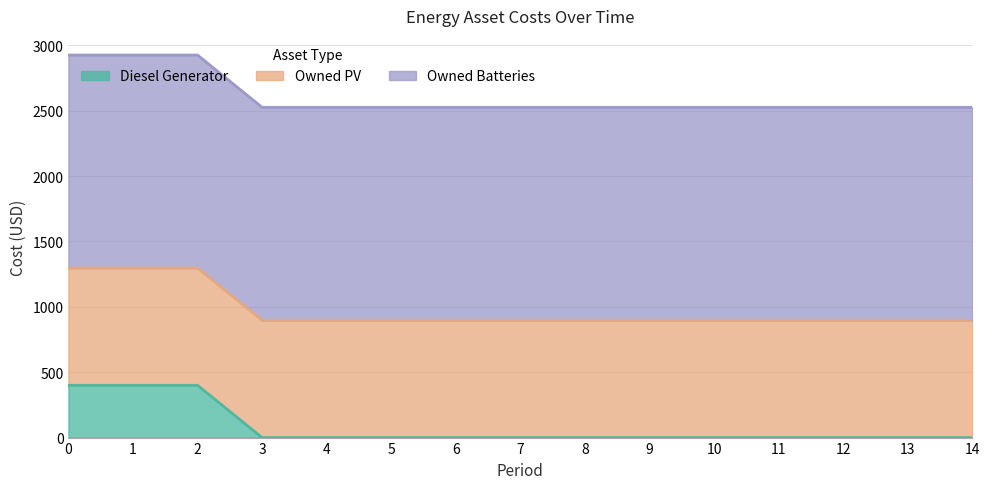

Read the Owned Batteries value at 1.

1629